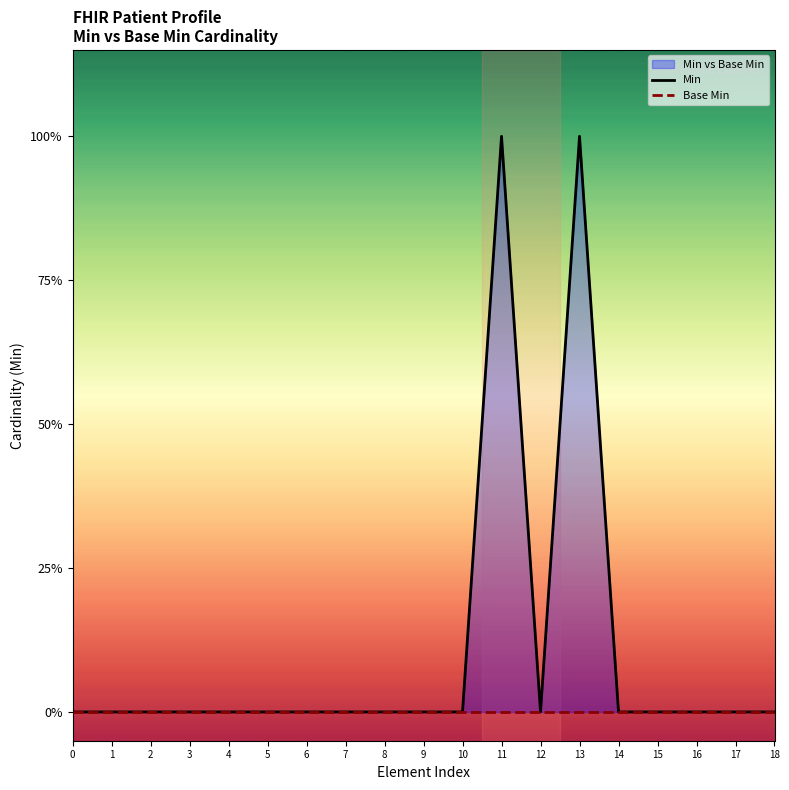

True or false: Min and Base Min cross at least once.

False